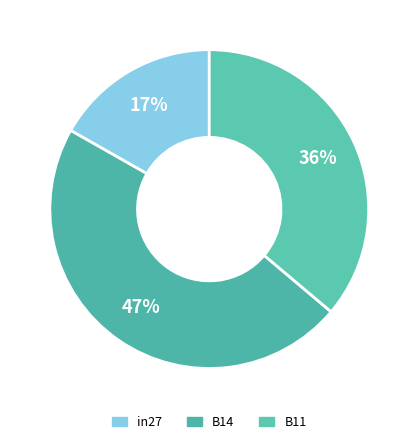

To the nearest percent, what percentage of the pie is in27?

17%